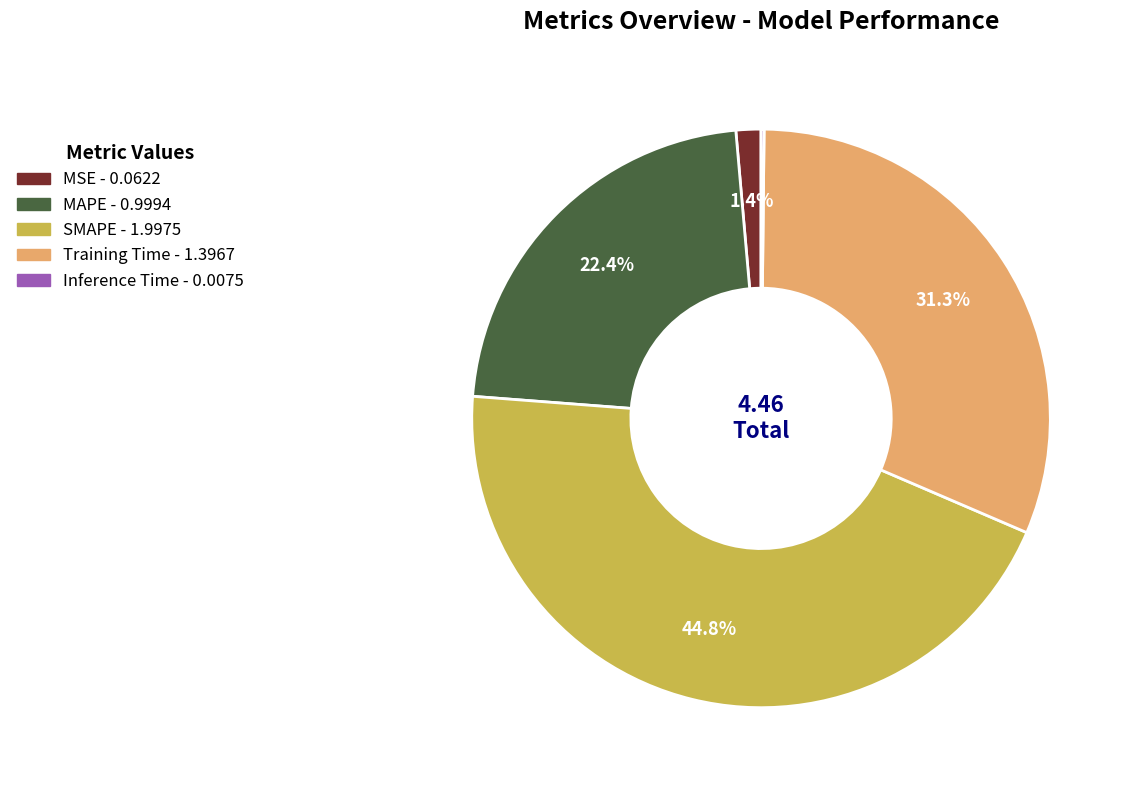

To the nearest percent, what is the combined percentage of SMAPE and MSE?

46%